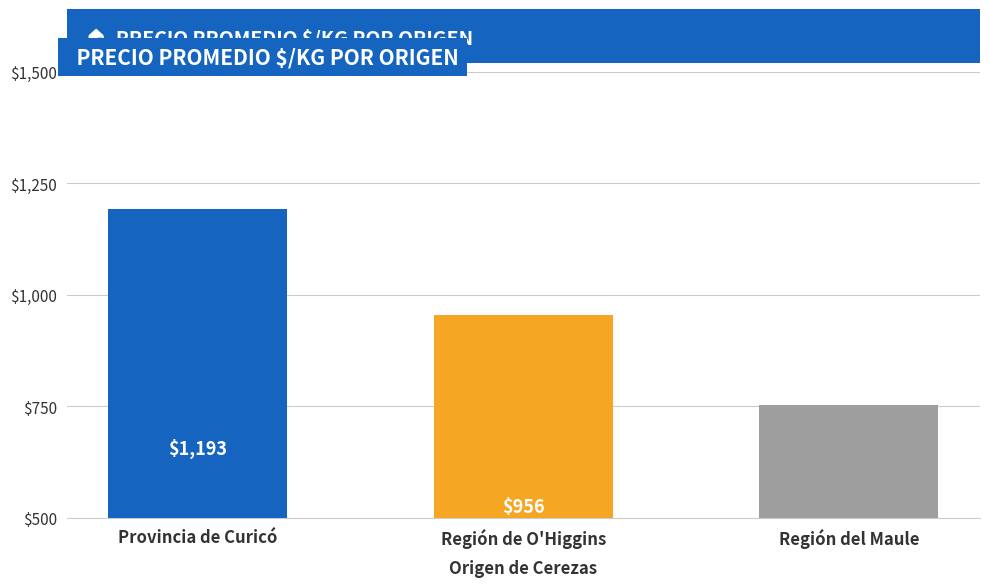

What is the sum of all values?

2902